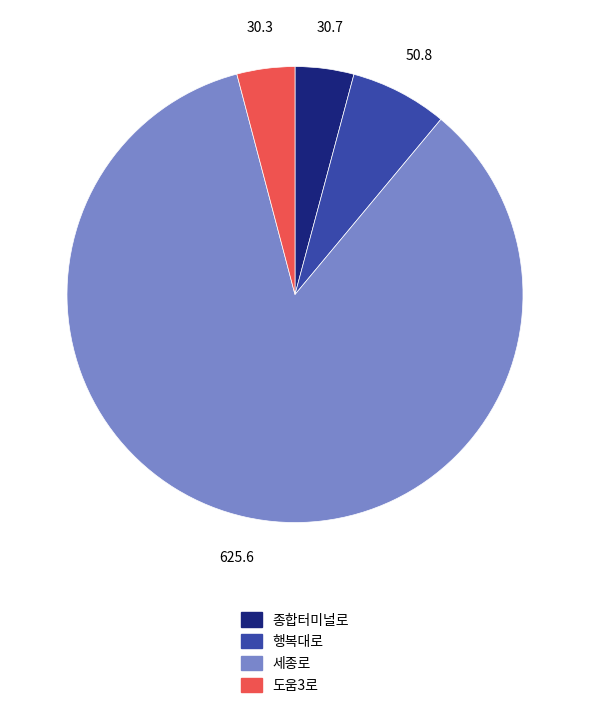

Between 행복대로 and 도움3로, which is larger?

행복대로